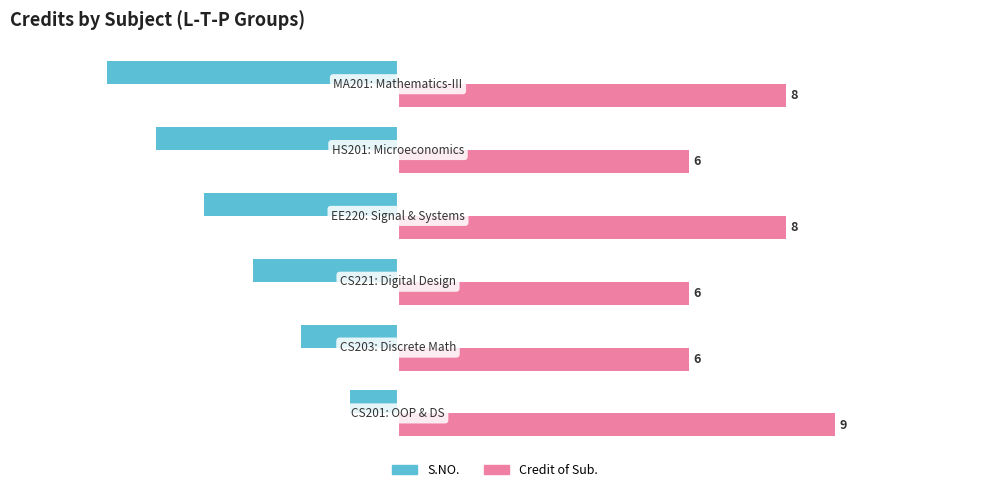

Count the Credit of Sub. values in the range 6 to 8.

5